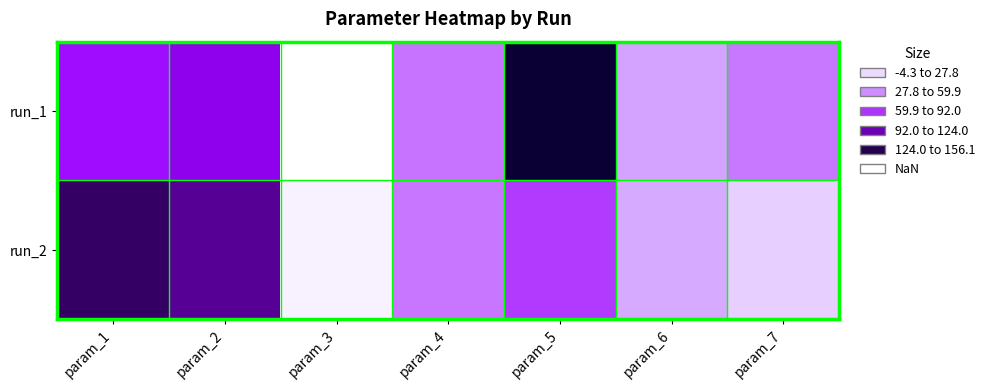

Which series has the largest range (max minus min)?

run_1